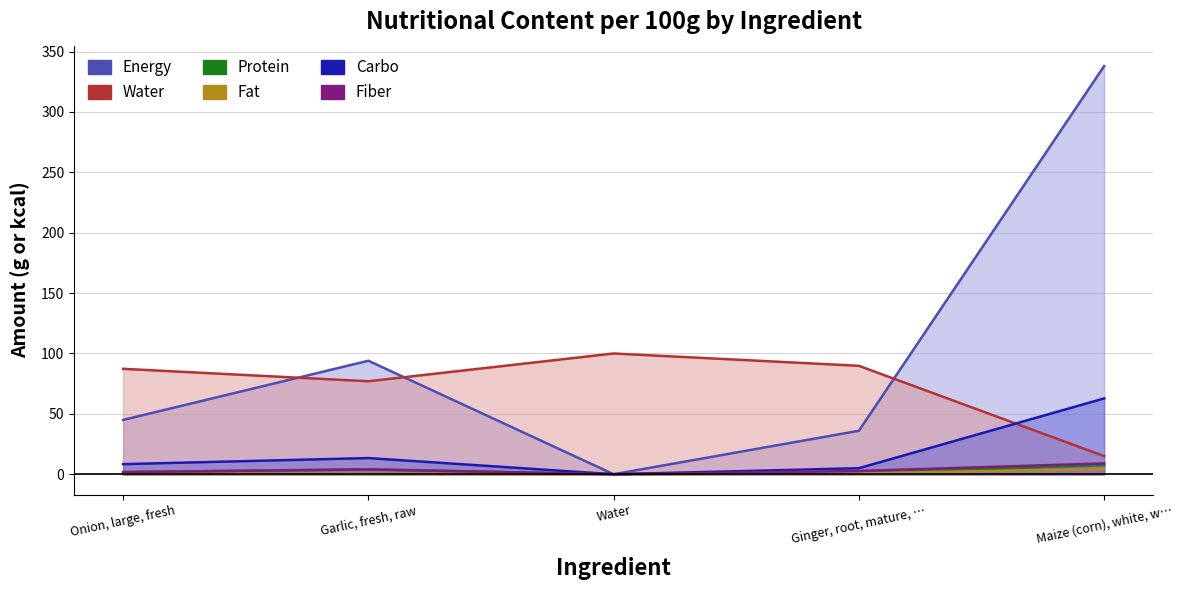

How many intersections are there between Water and Carbo?

1